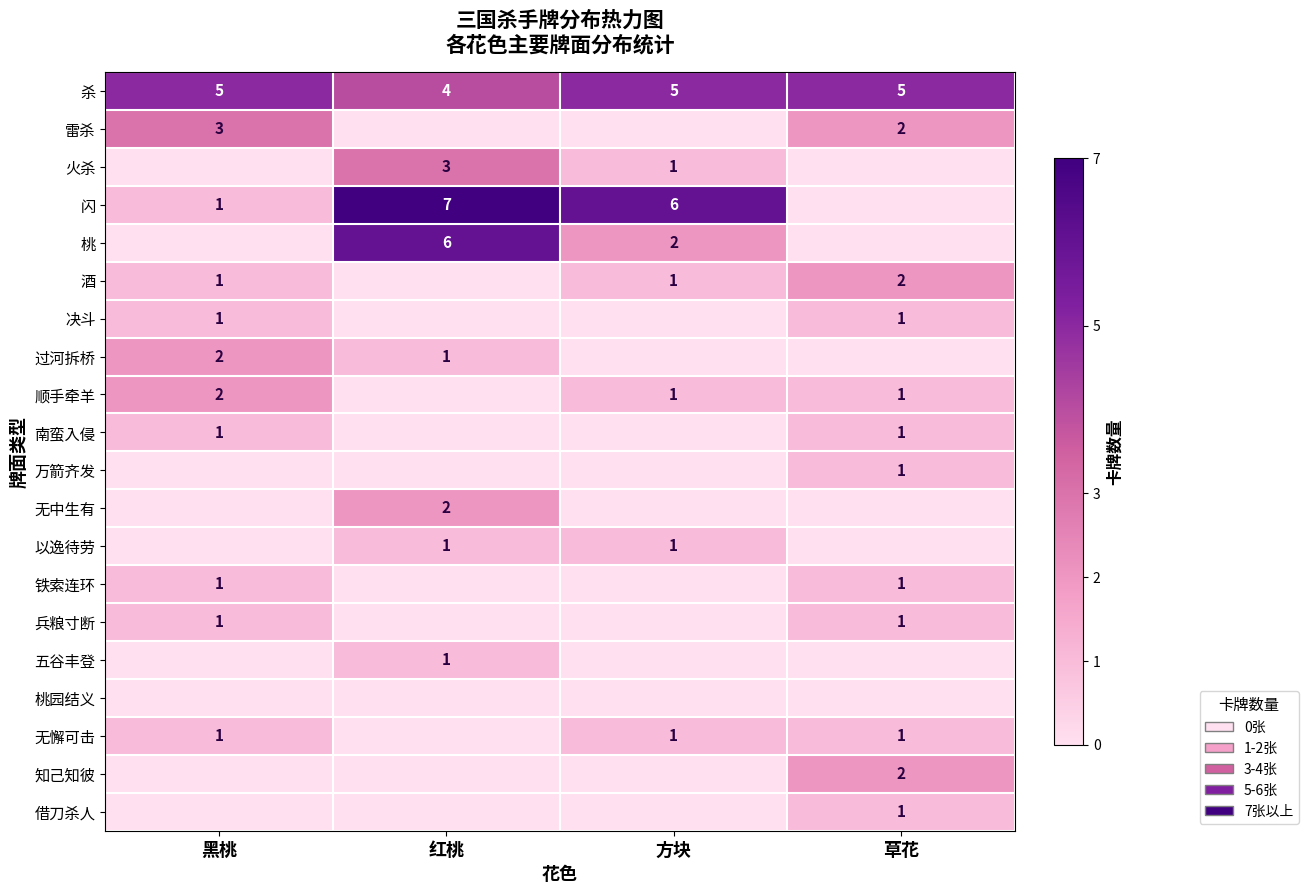

Is it true that 过河拆桥 equals 1 at 红桃?

True